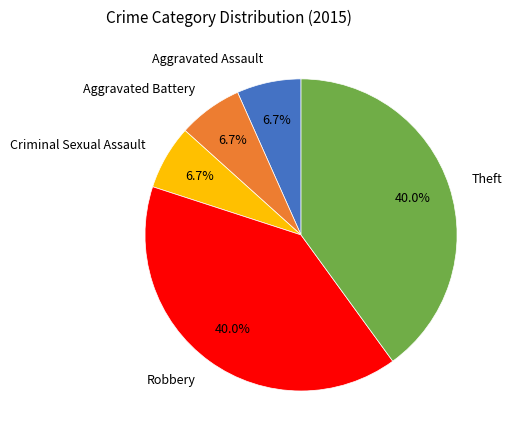

Does Criminal Sexual Assault represent more than half of the total?

No